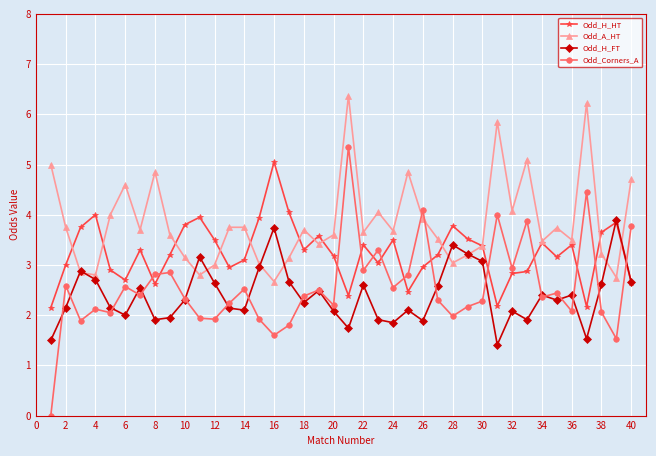

What is the minimum value for Odd_A_HT?

2.7